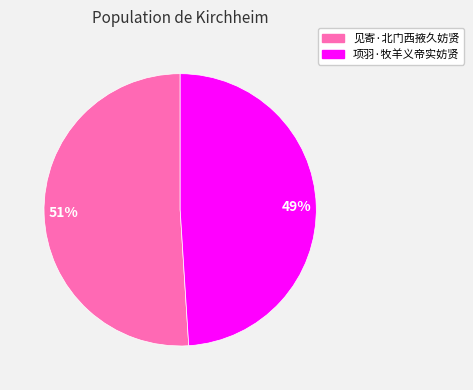

What percentage is the 51% slice, to the nearest percent?

51%